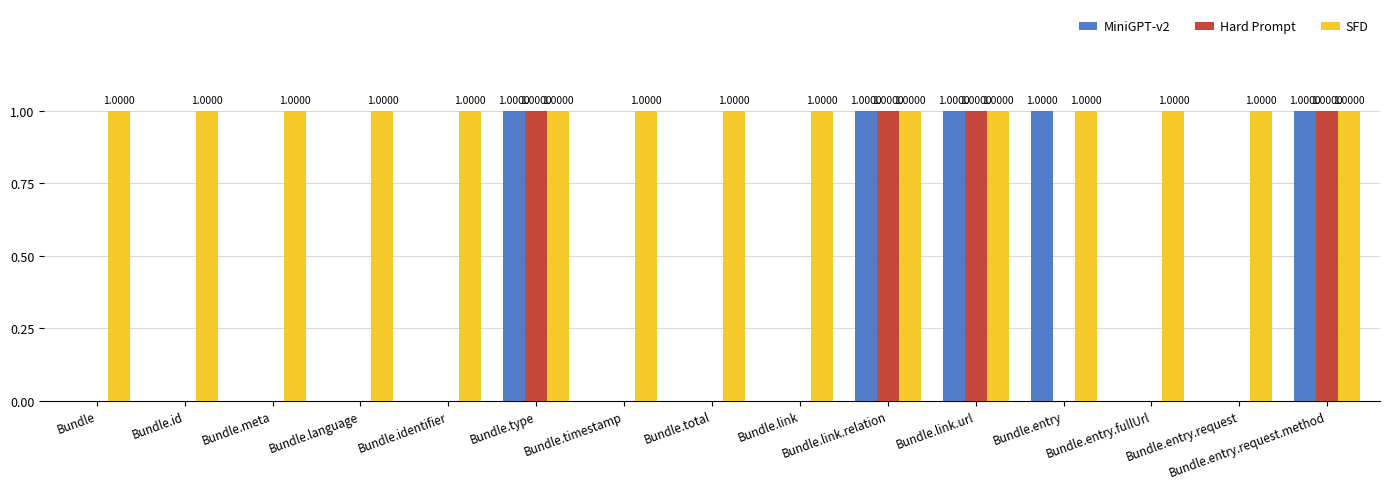

What is the total value across all series at Bundle.link.url?

3